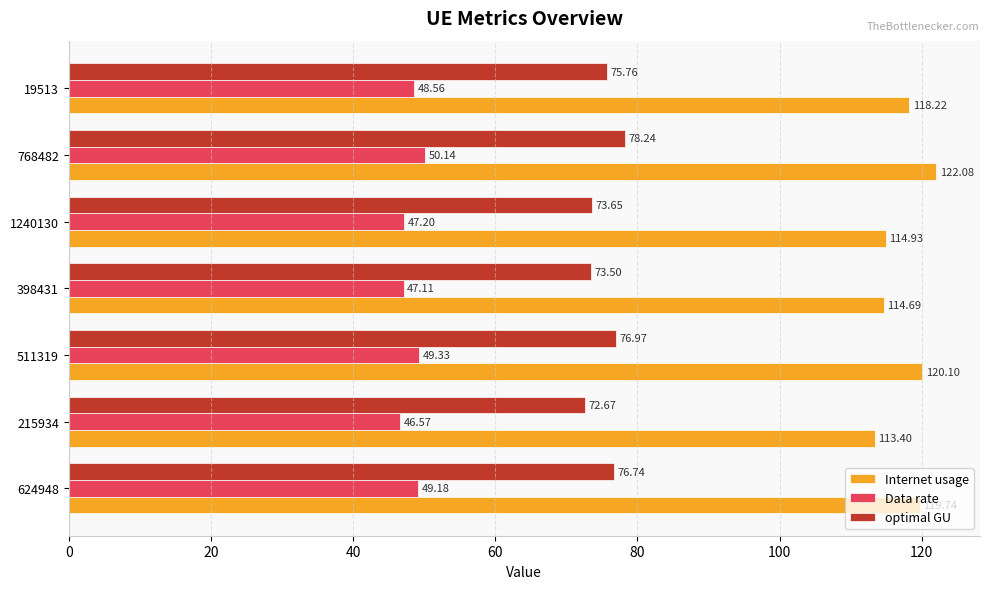

List the series in order of their overall mean, lowest first.

Data rate, optimal GU, Internet usage